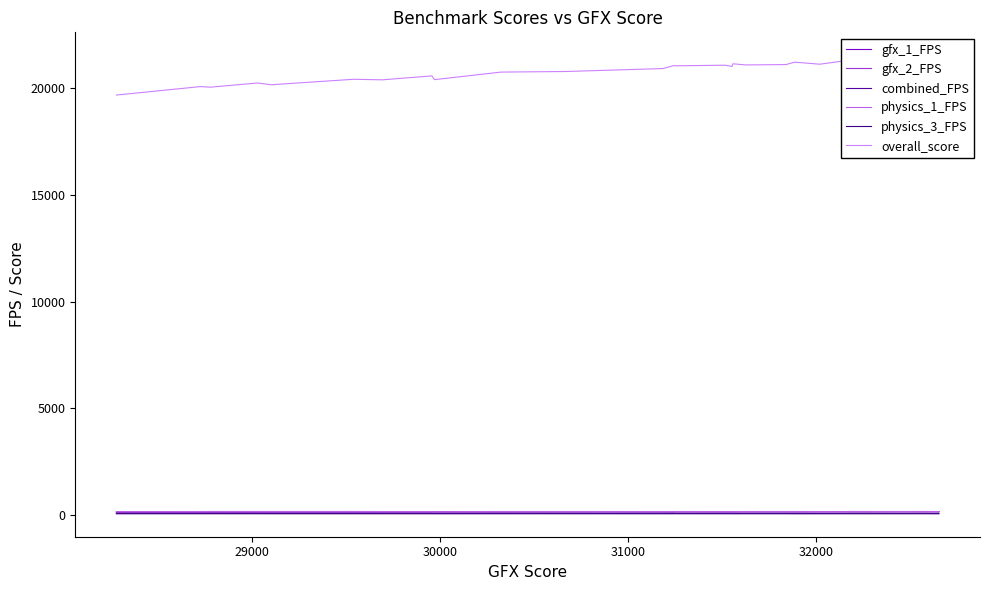

True or false: physics_3_FPS has more than 2 interior local peaks.

True